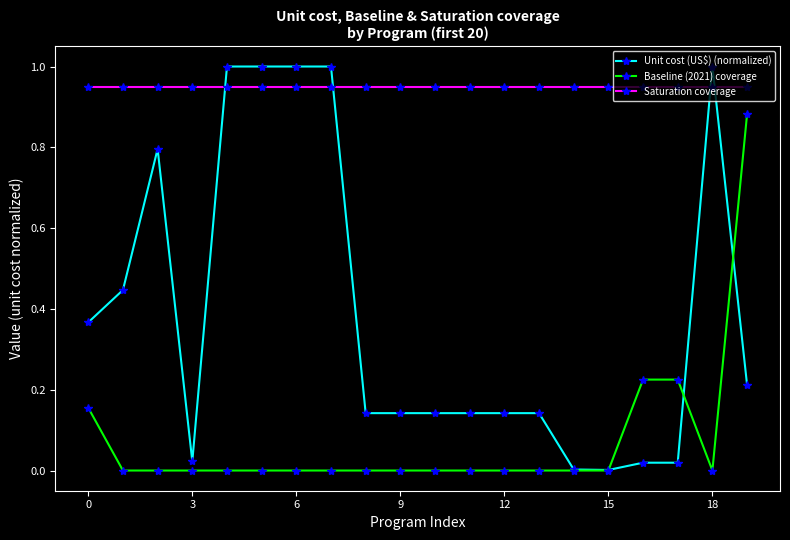

What is the value of the Unit cost (US$) (normalized) point at the 7th from the left?

1.0